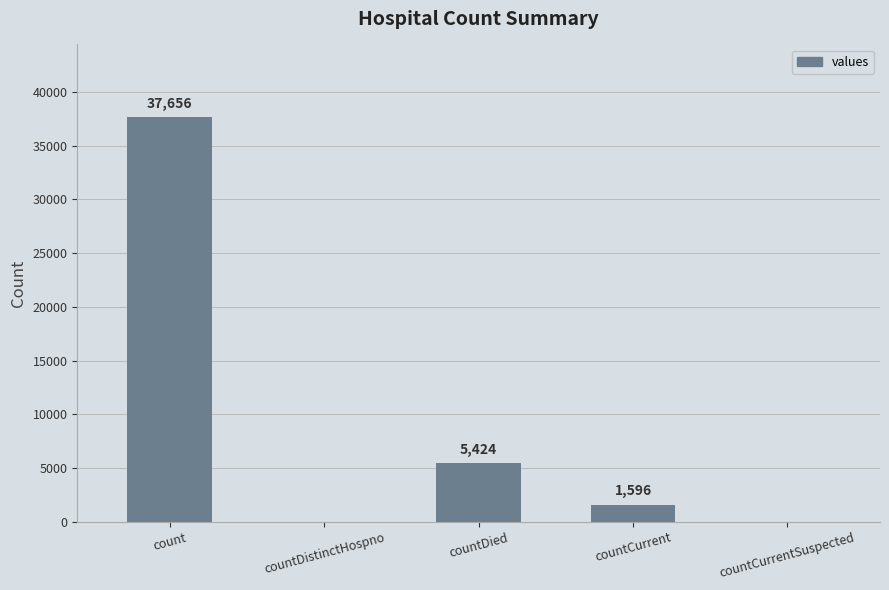

What is the sum of all values?

44676